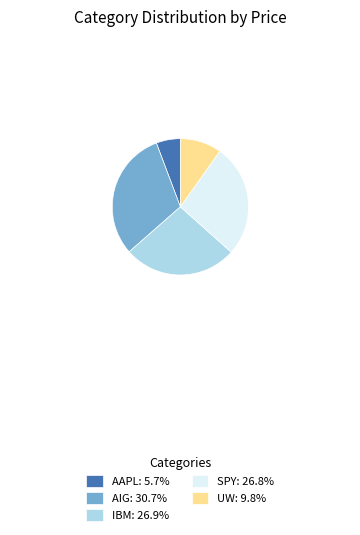

Which slice is the smallest?

AAPL